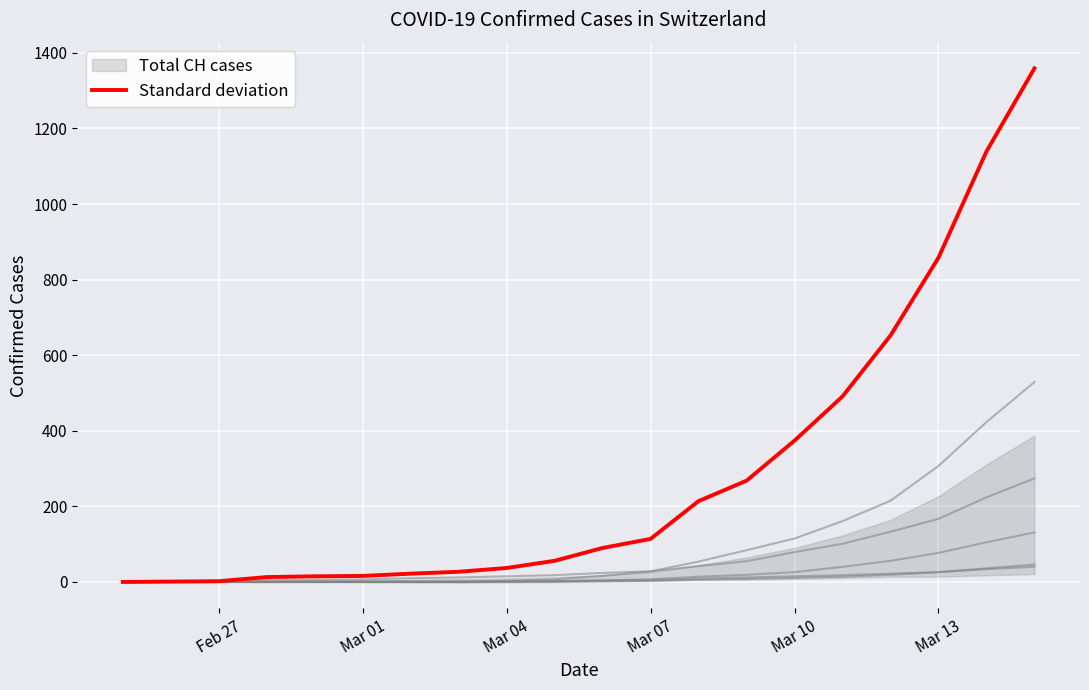

Is this an area chart (filled region under the line)?

No